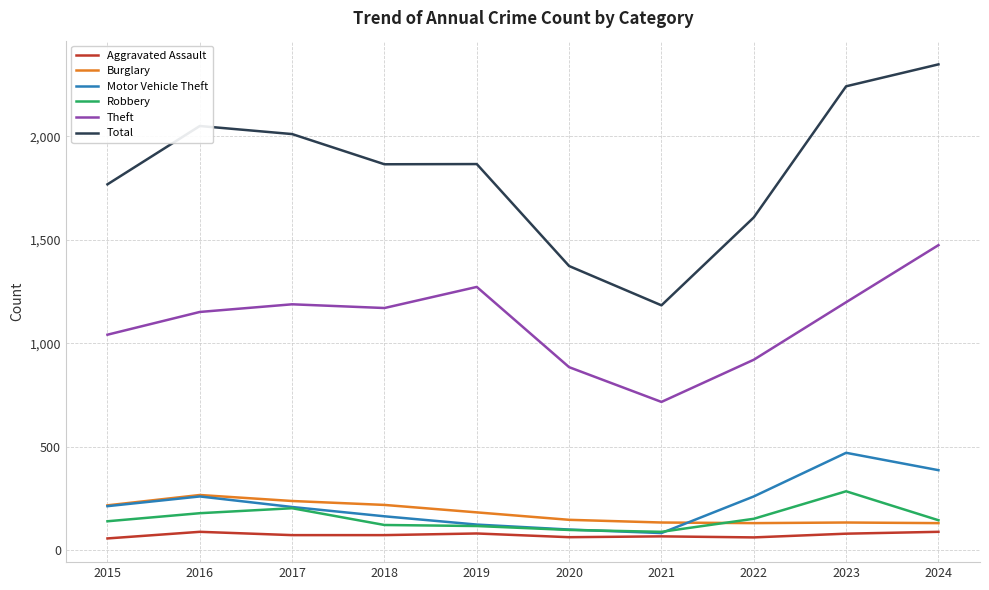

True or false: Robbery and Theft intersect in this chart.

False